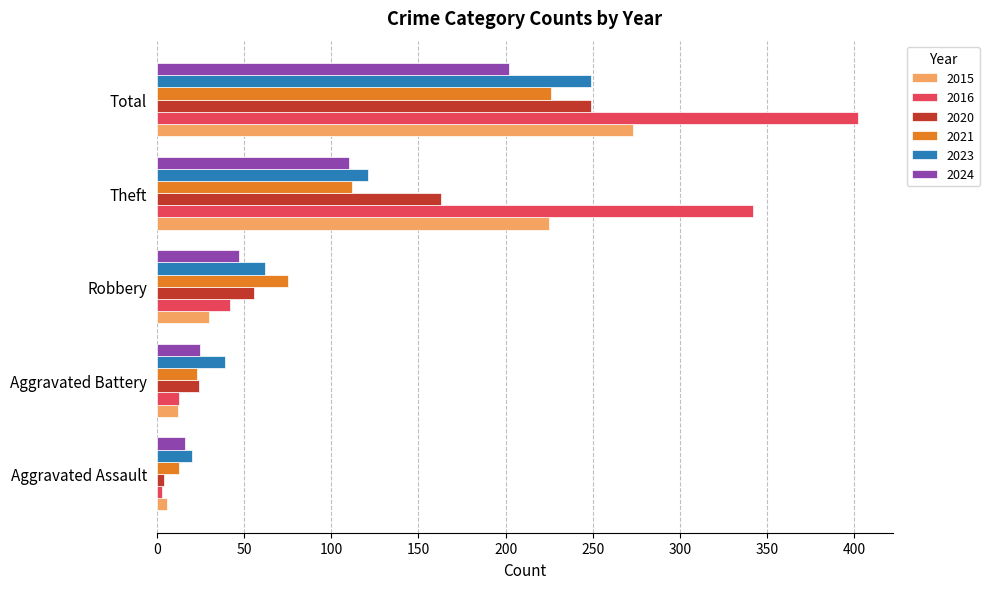

Is it true that 2024 equals 100 at Total?

False